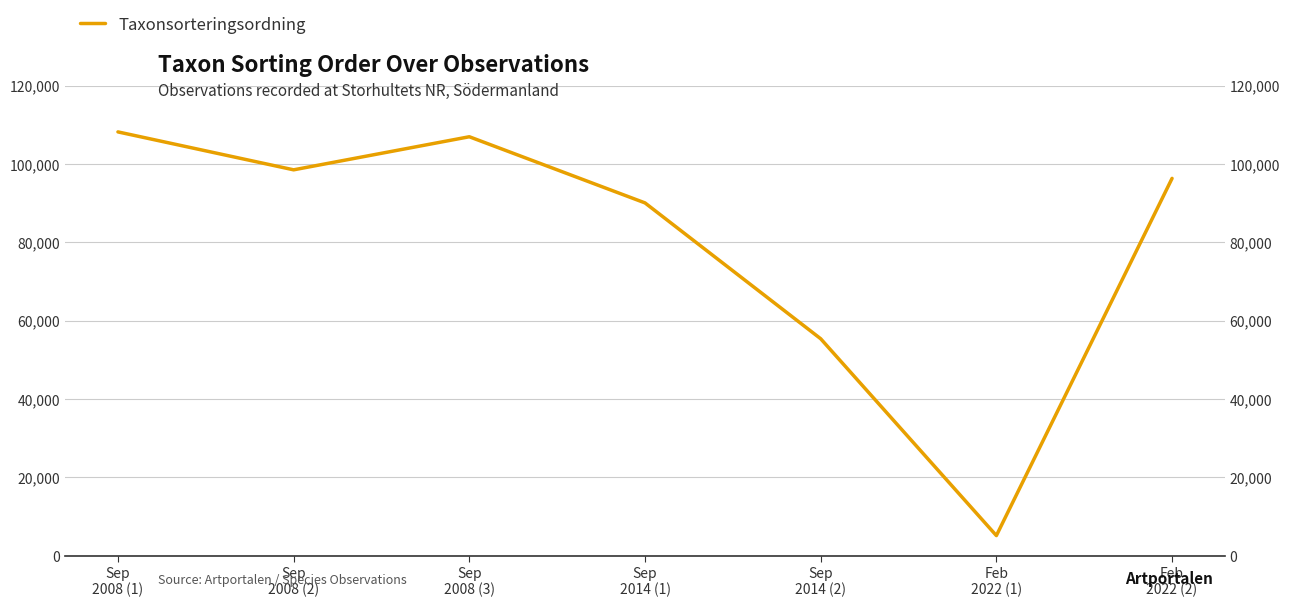

What is the minimum value shown in the chart?

5135